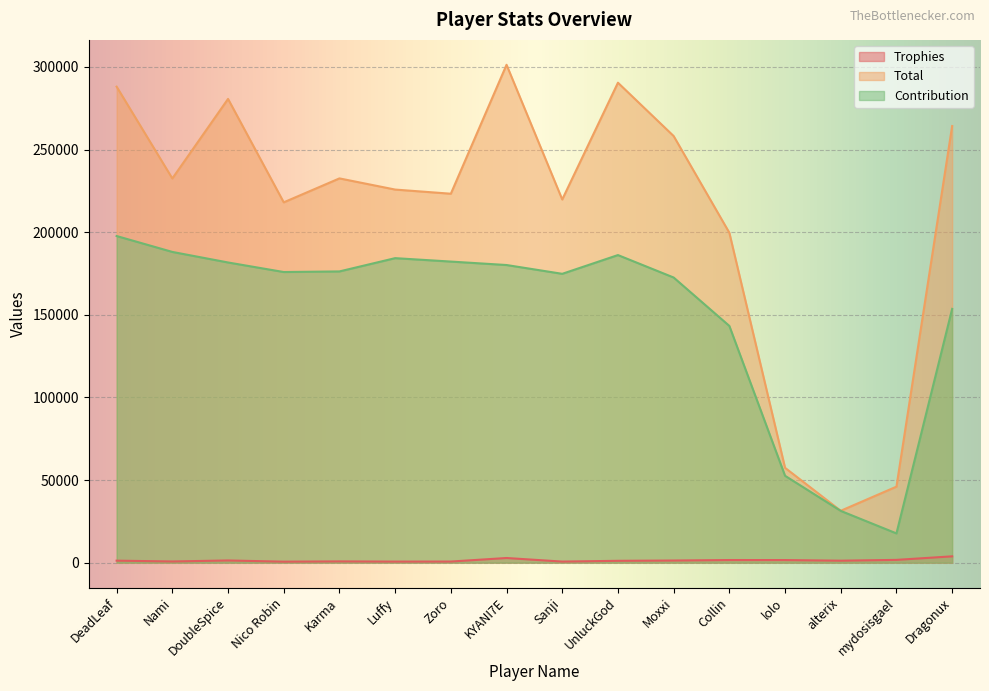

The Trophies series shows 1576 at lolo. True or false?

True